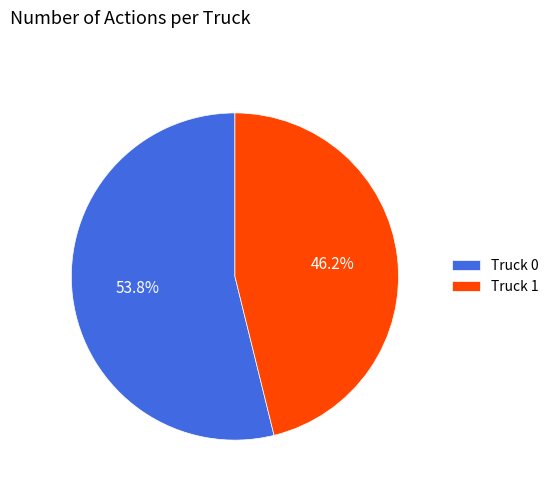

What percentage do Truck 0 and Truck 1 together represent?

100.0%